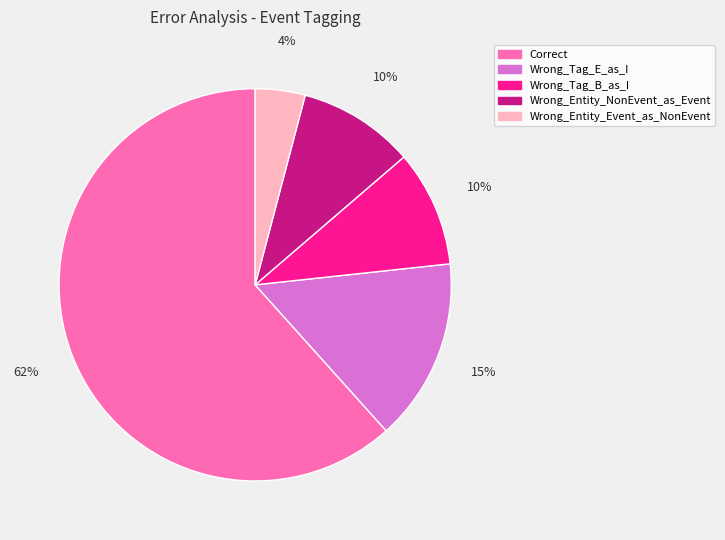

What is the ratio of the value at Wrong_Entity_Event_as_NonEvent to the value at Correct?

0.1